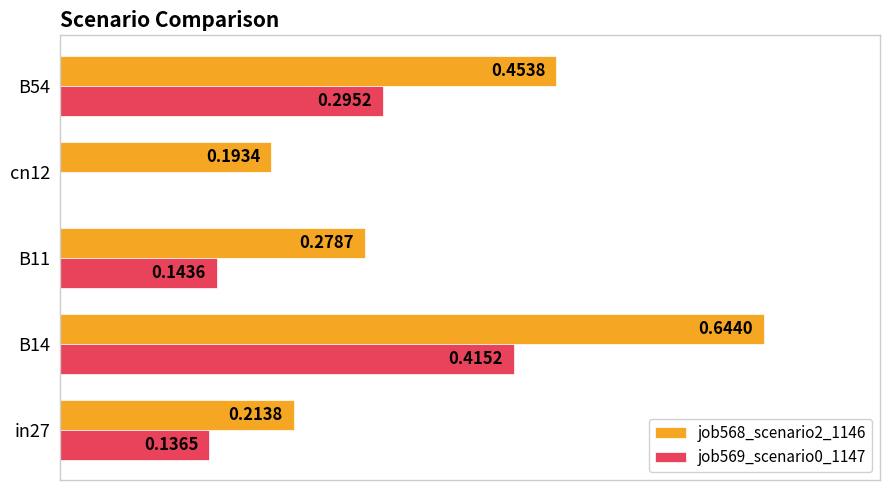

Which series has the largest total across all categories?

job568_scenario2_1146